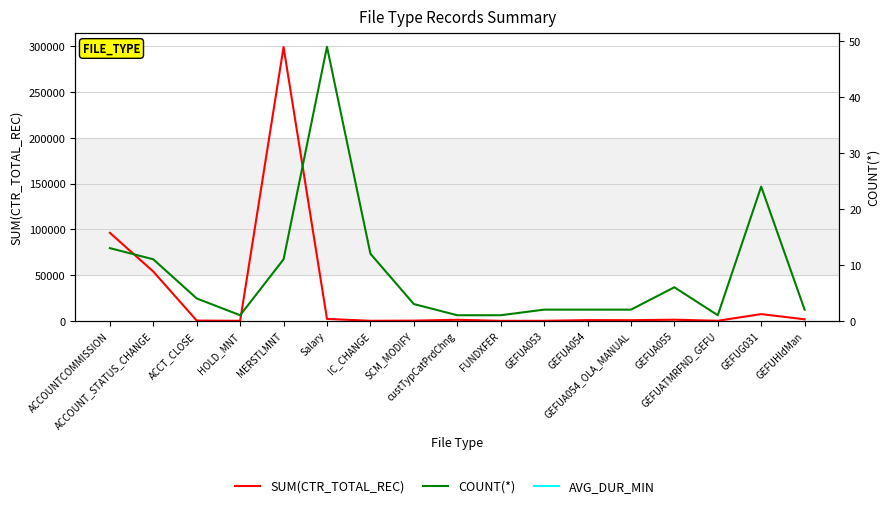

The SUM(CTR_TOTAL_REC) series shows 55404 at ACCOUNTCOMMISSION. True or false?

False